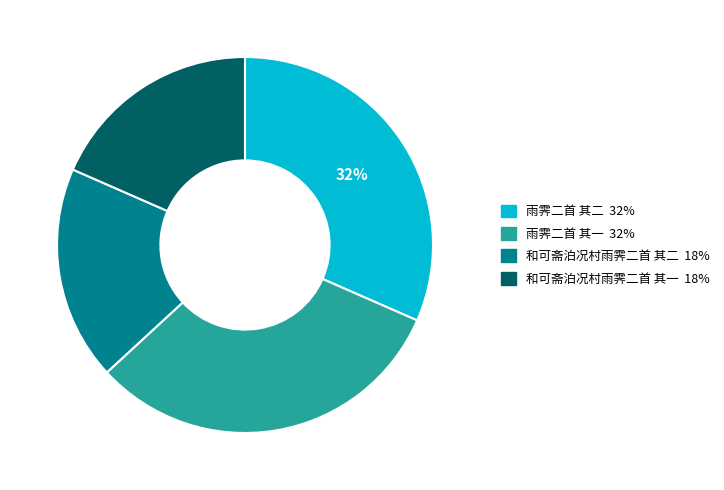

To the nearest percent, what percentage of the pie is 和可斋泊况村雨霁二首 其二?

18%